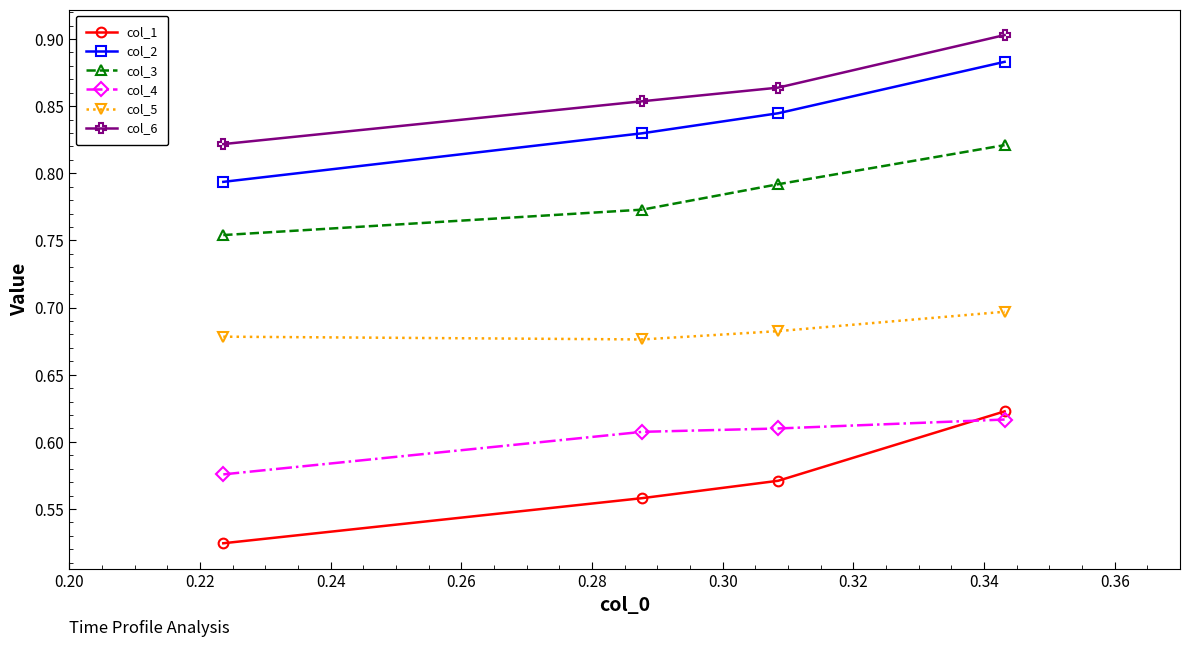

What is the sum of all col_4 values?

2.4